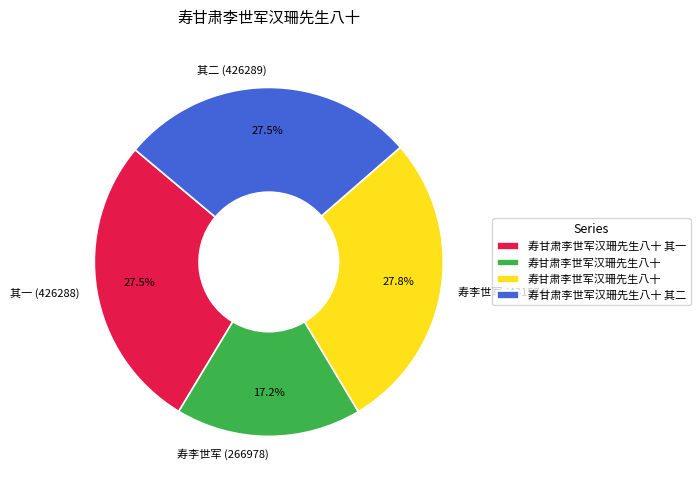

How many segments does this pie chart have?

4